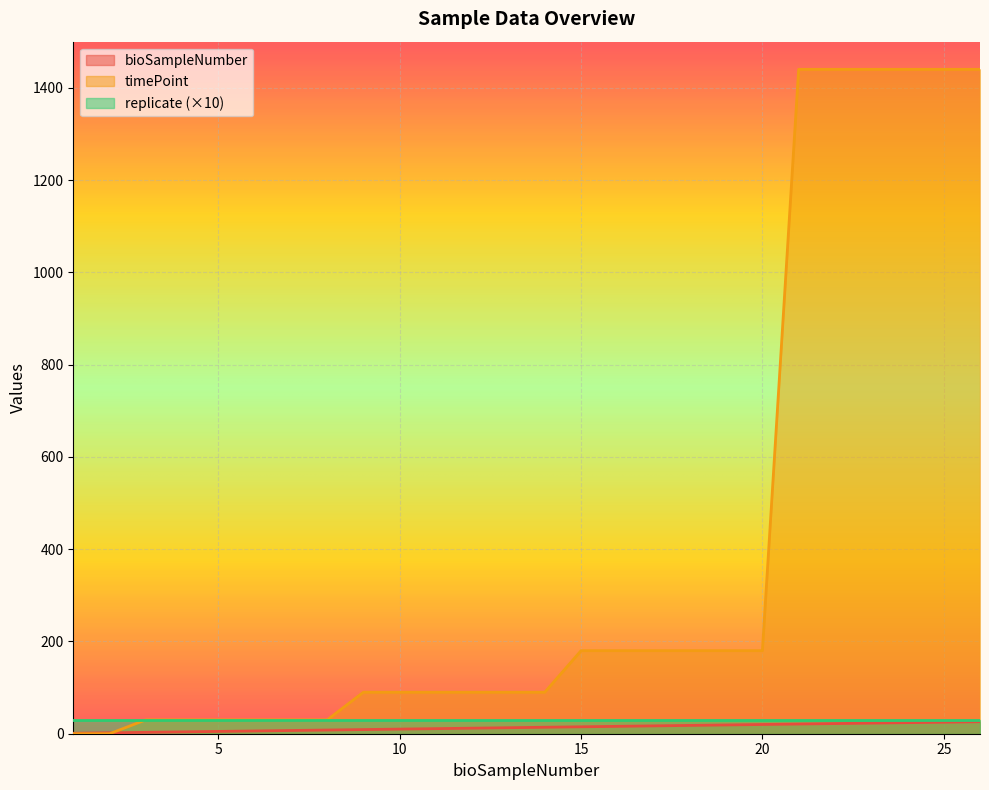

The bioSampleNumber series shows 2 at 4. True or false?

False